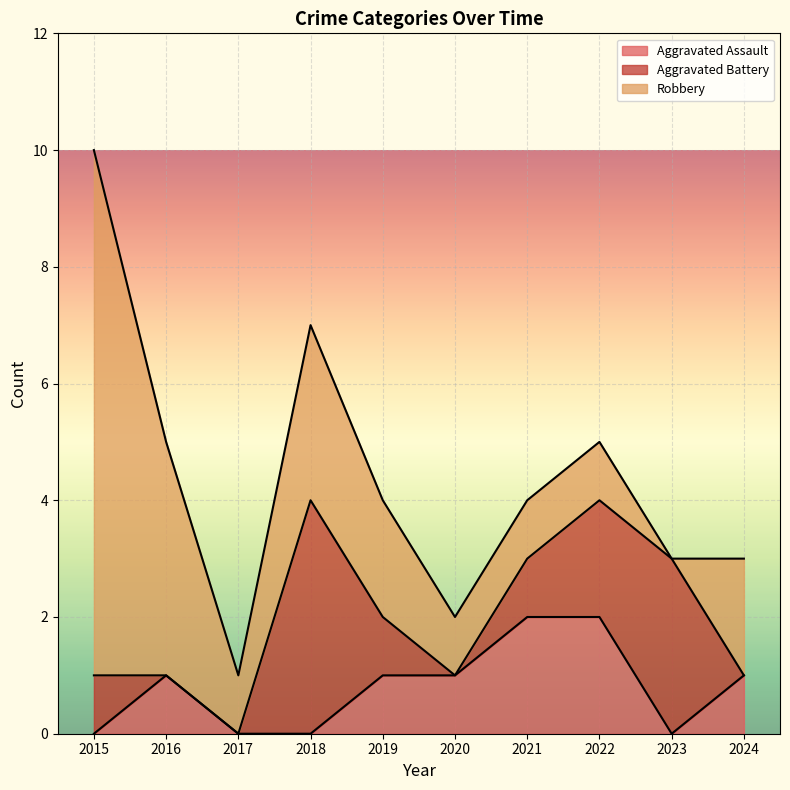

Reading left to right, extract all data points from this chart.

Aggravated Assault: 2015=0	2016=1	2017=0	2018=0	2019=1	2020=1	2021=2	2022=2	2023=0	2024=1
Aggravated Battery: 2015=1	2016=0	2017=0	2018=4	2019=1	2020=0	2021=1	2022=2	2023=3	2024=0
Robbery: 2015=9	2016=4	2017=1	2018=3	2019=2	2020=1	2021=1	2022=1	2023=0	2024=2